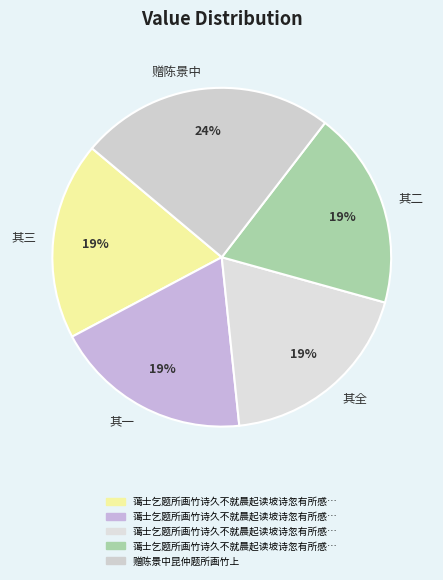

Which category has the biggest portion of the pie?

赠陈景中